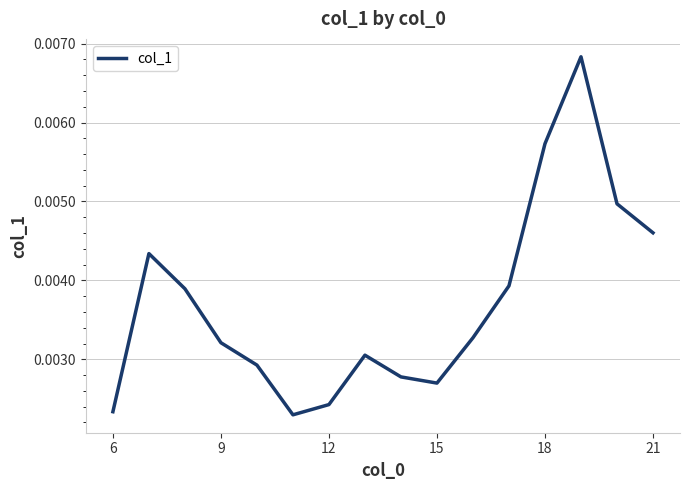

Which has a higher value, 18 or 15?

18